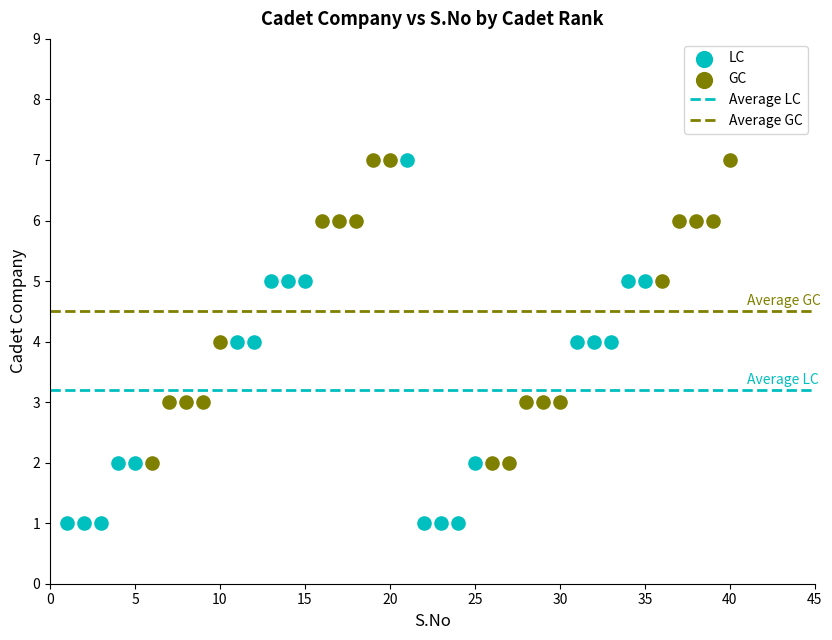

Which series has the widest spread of Y values?

LC